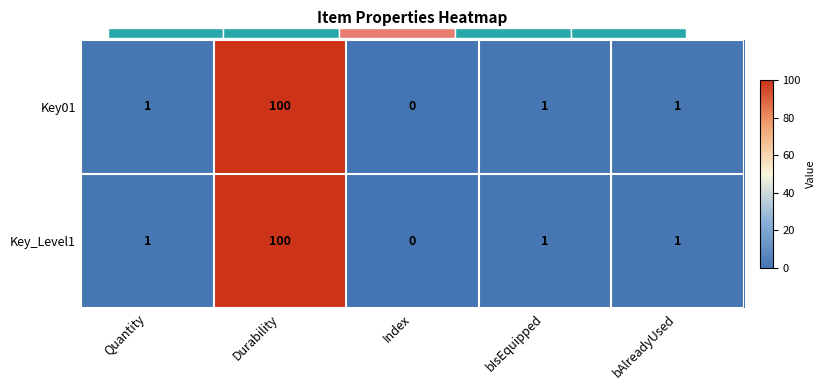

True or false: Key01 has a value of 0 at Index.

True